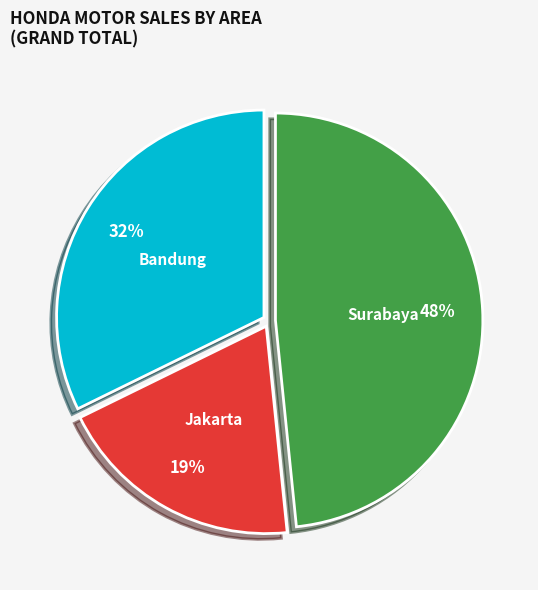

What is the smallest slice in the pie chart?

Jakarta